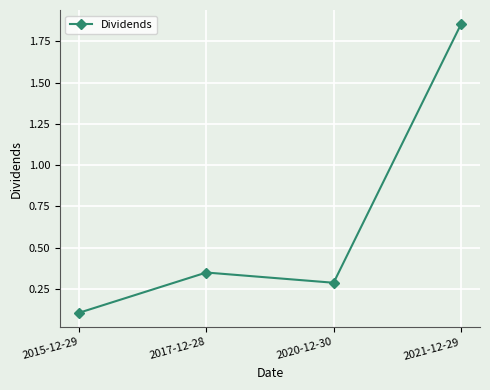

Where is the first local maximum?

2017-12-28